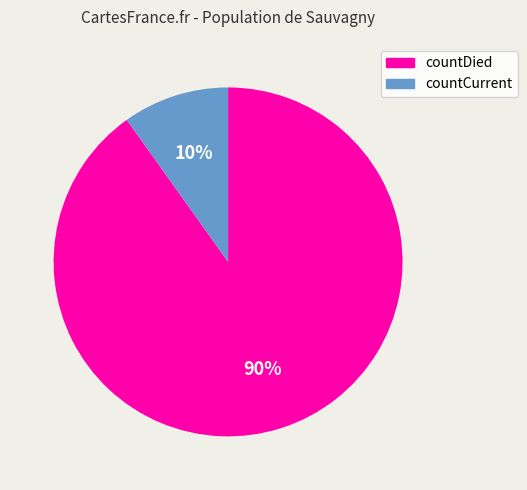

Count the number of slices in the pie.

2